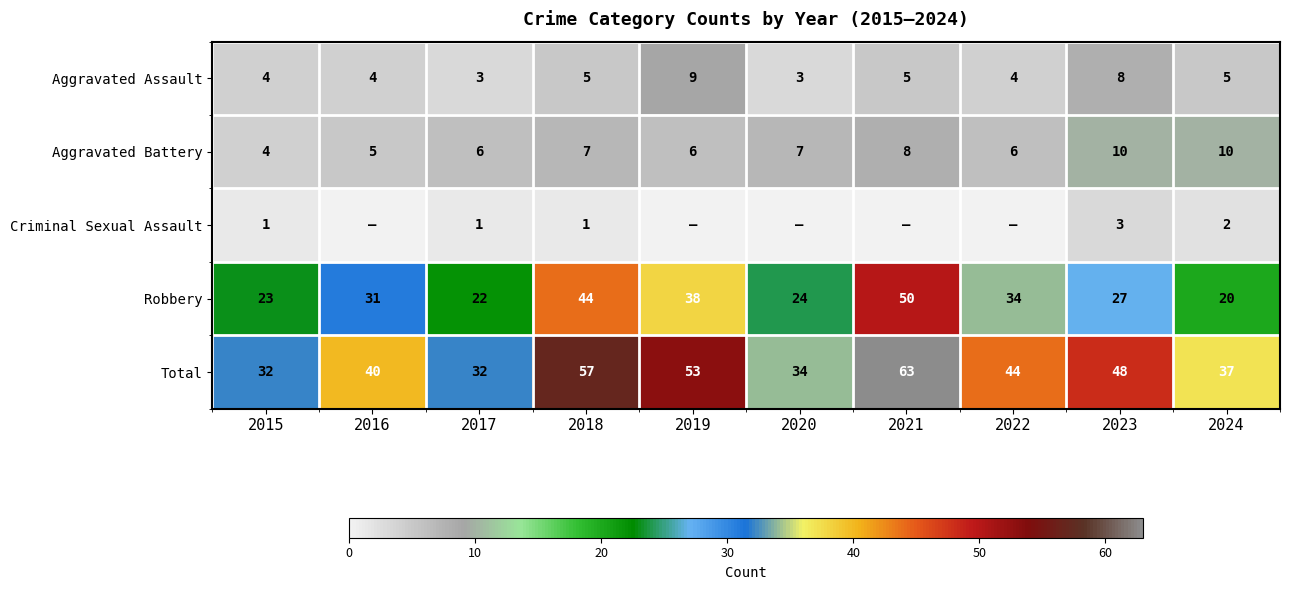

Is the value of Total at 2016 greater than the value of Robbery at 2021?

No